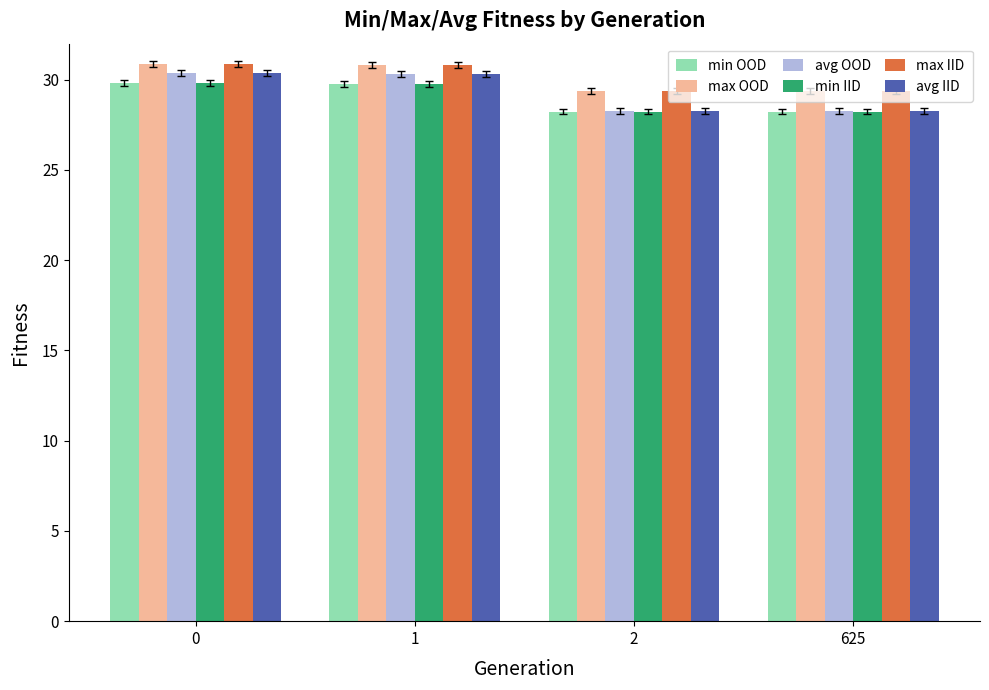

What is the minimum value for min IID?

28.2